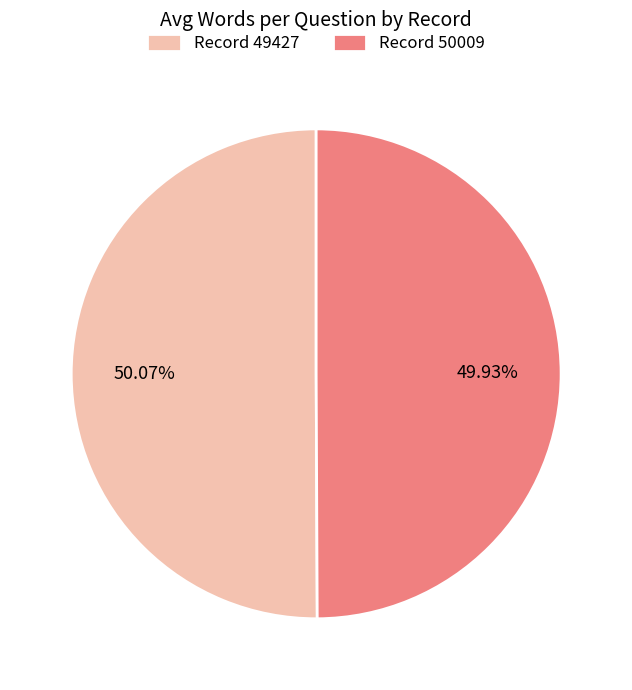

Is there any slice that represents more than half of the pie?

Yes